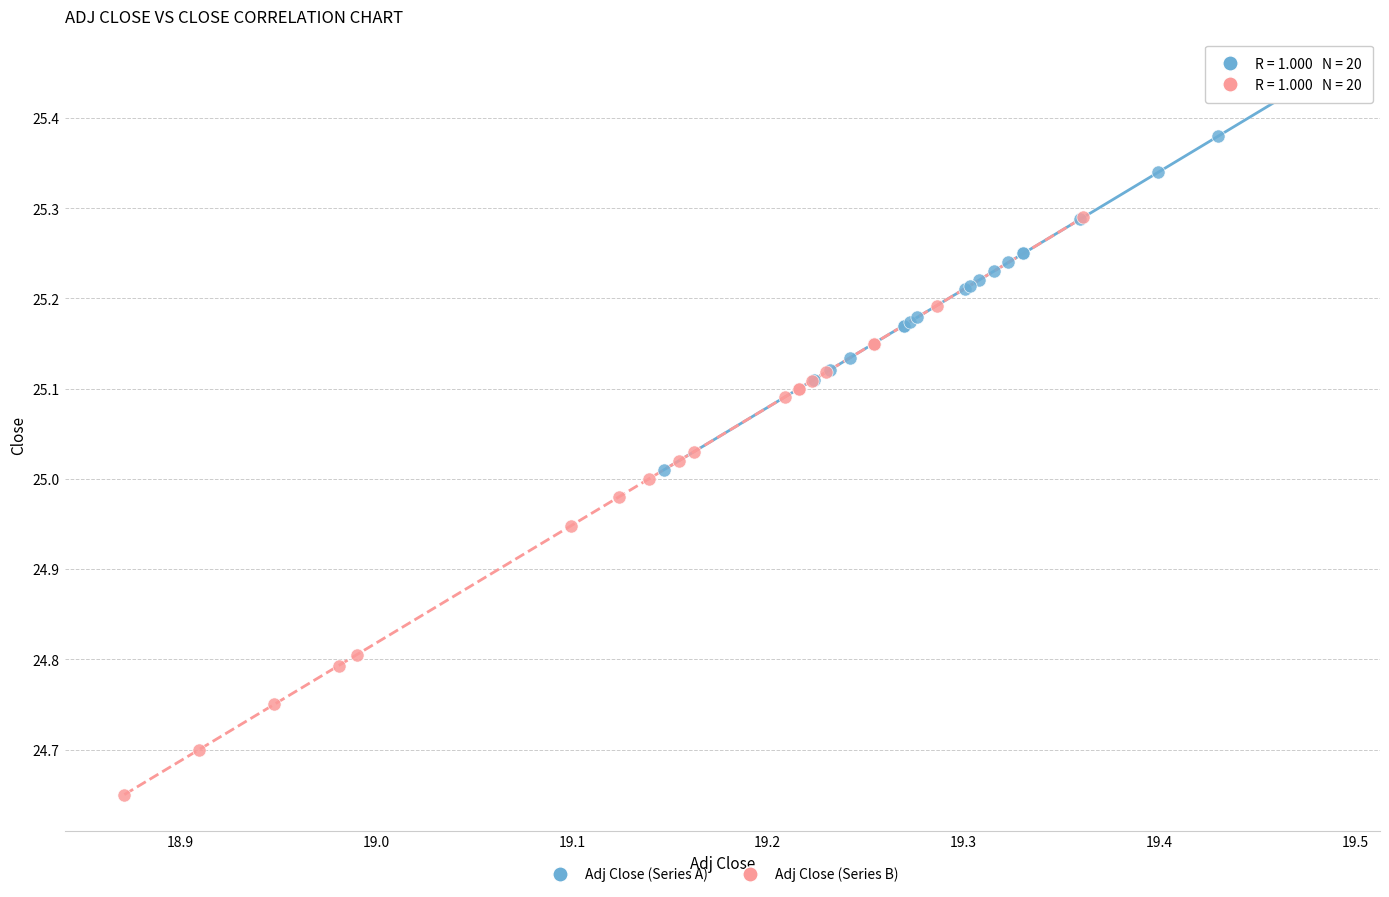

Which series reaches the maximum Y coordinate?

Adj Close (Series A)